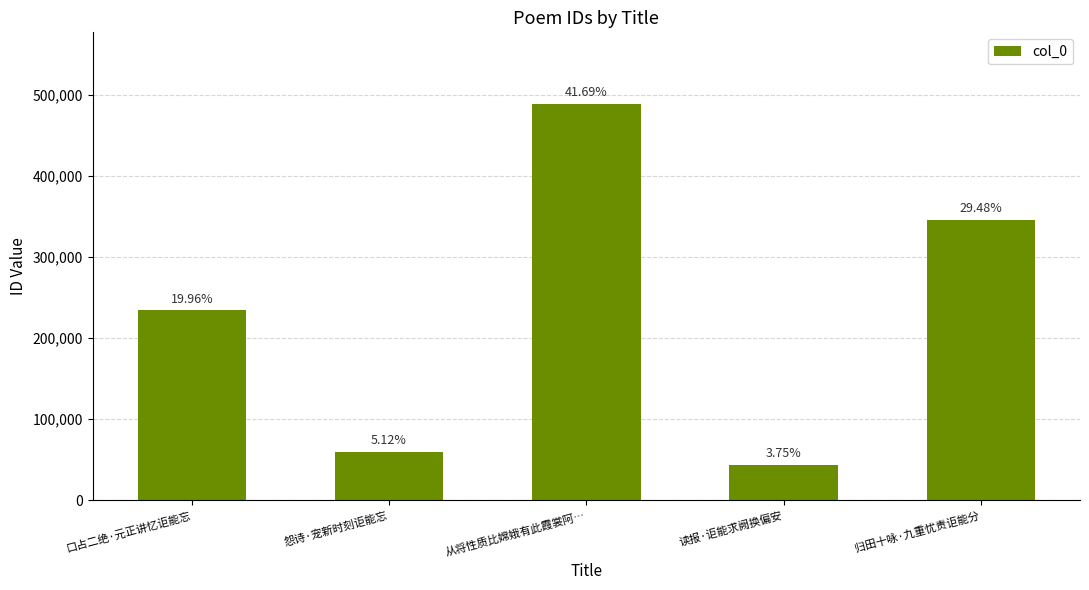

How many bars are there in total?

5